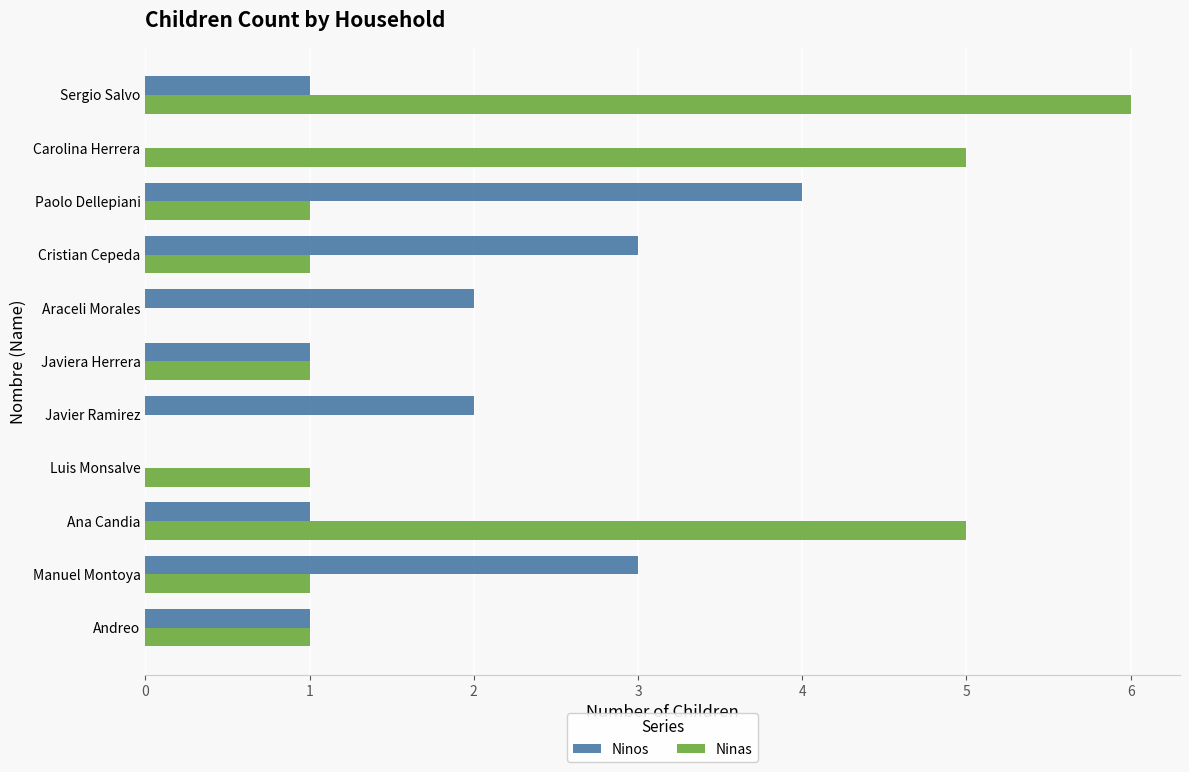

Is it true that Ninas equals 7 at Ana Candia?

False